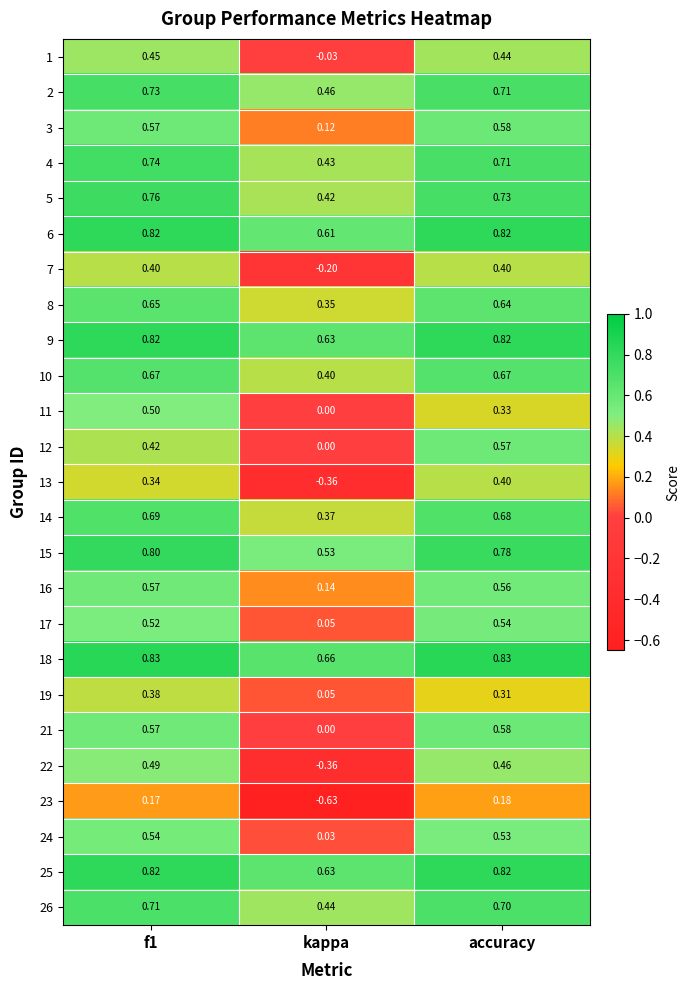

At which label is 24 closest to 0?

kappa